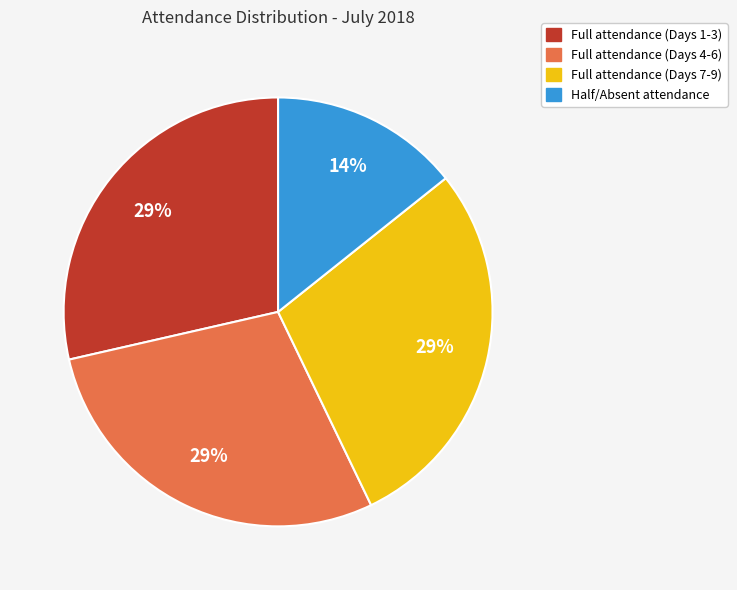

Does any single category account for the majority?

No